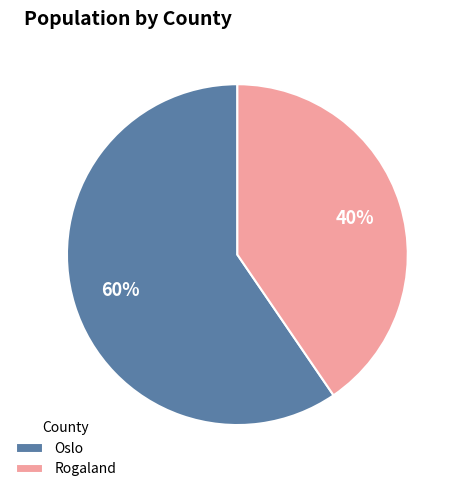

Which slice is the largest?

Oslo